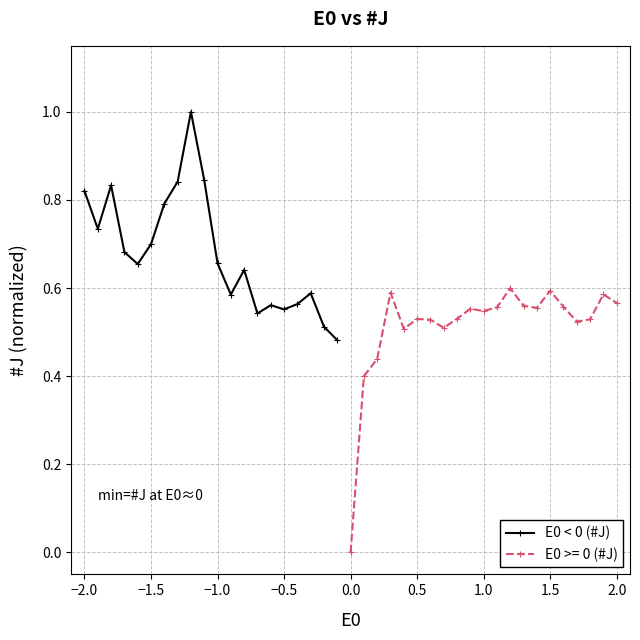

True or false: there are more than 1 points higher than both neighbors.

True